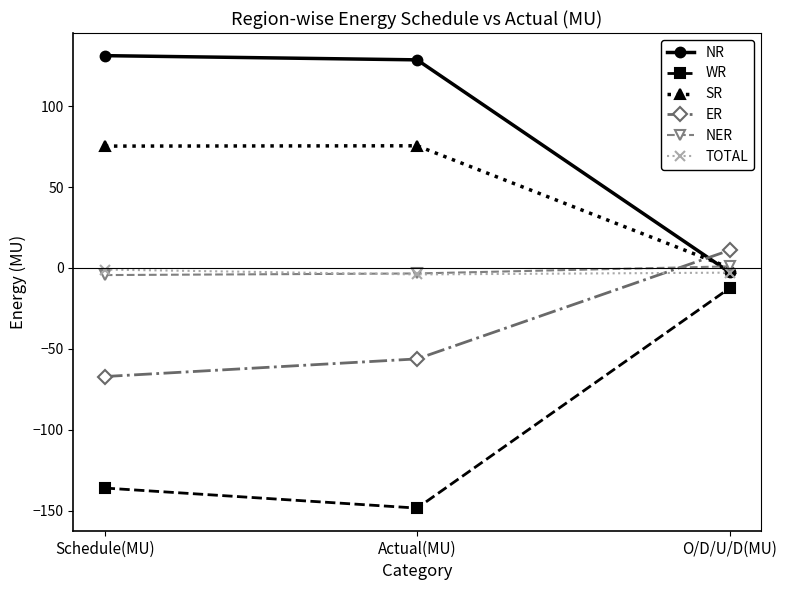

The value of TOTAL at O/D/U/D(MU) is -2.9. True or false?

True